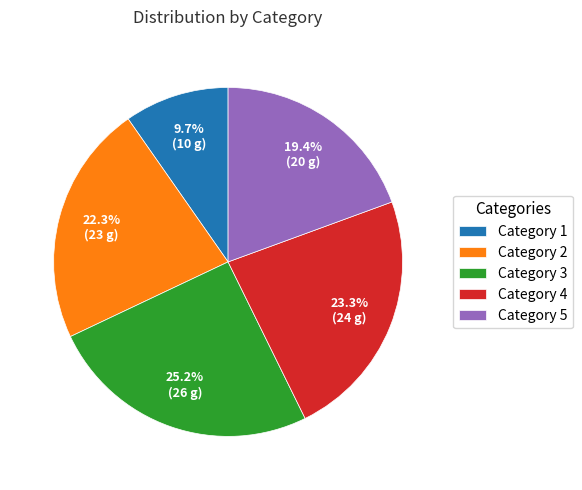

To the nearest percent, what is the difference between the largest and smallest slice percentages?

16%